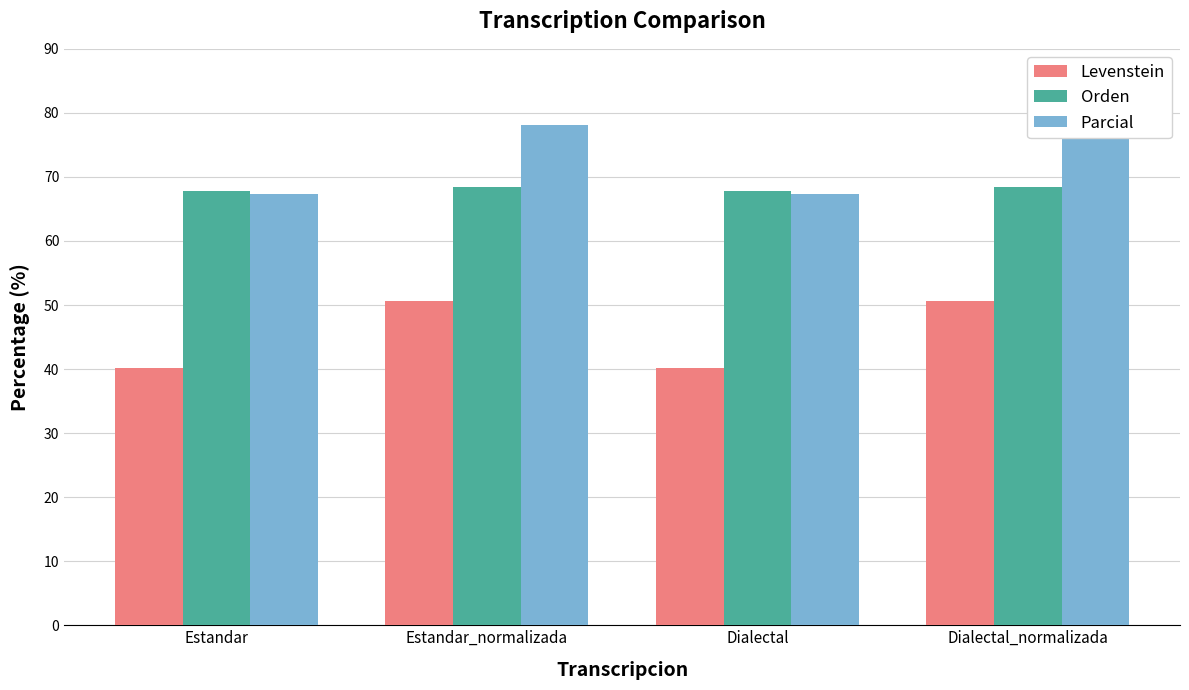

What is the greatest value displayed?

78.2